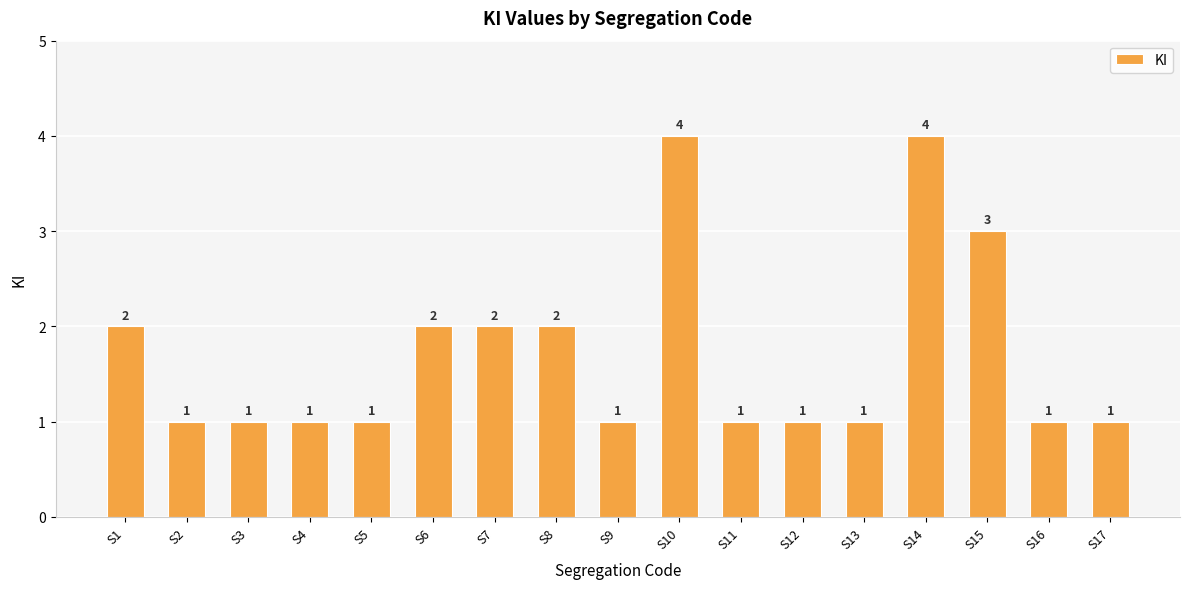

Reading left to right, what are all the values shown in this chart?

2	1	1	1	1	2	2	2	1	4	1	1	1	4	3	1	1